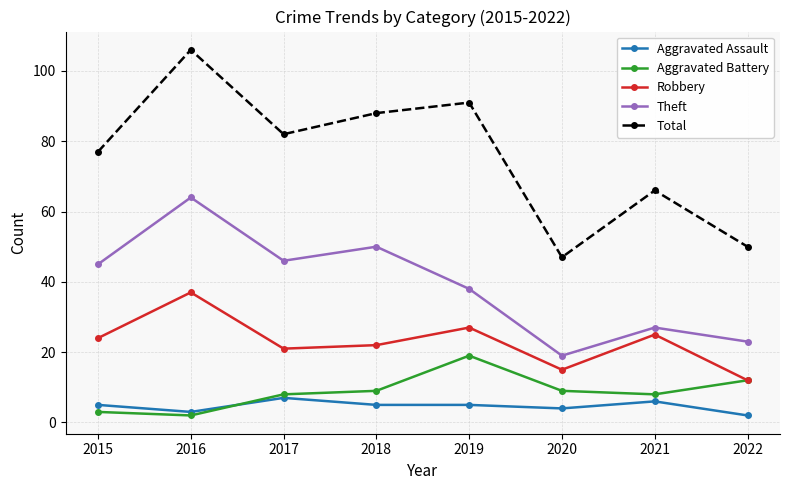

How many times do Aggravated Assault and Aggravated Battery cross each other?

1